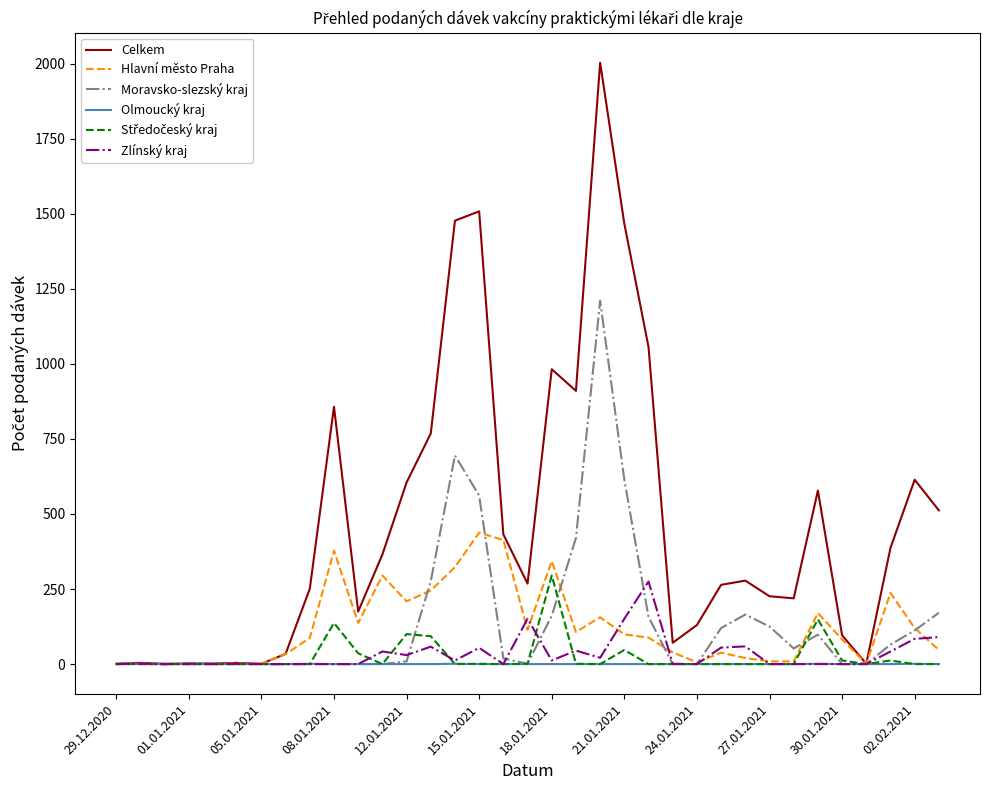

Does the chart have visible grid lines?

No